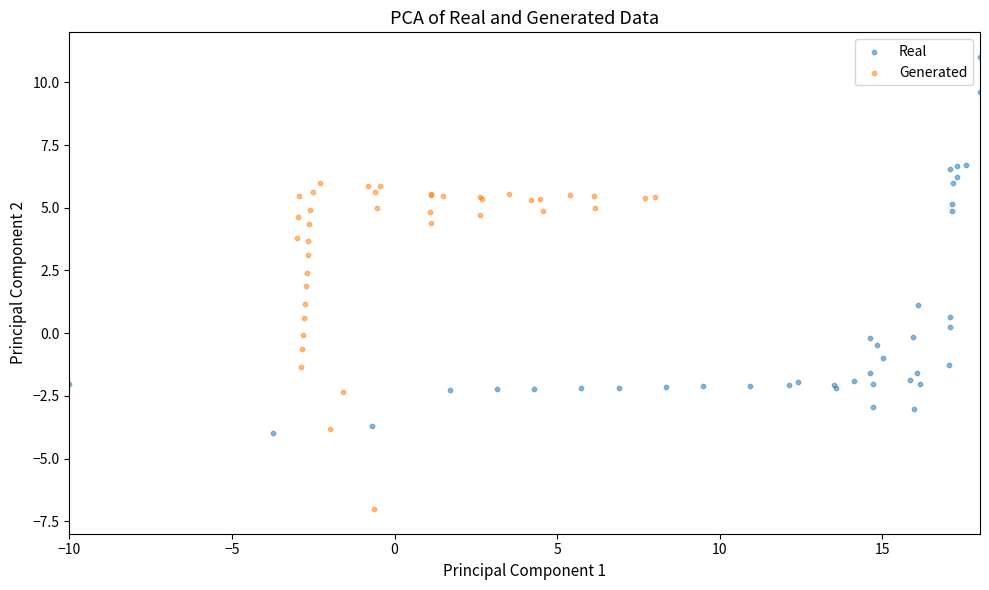

Which series contains the lowest Y value?

Generated